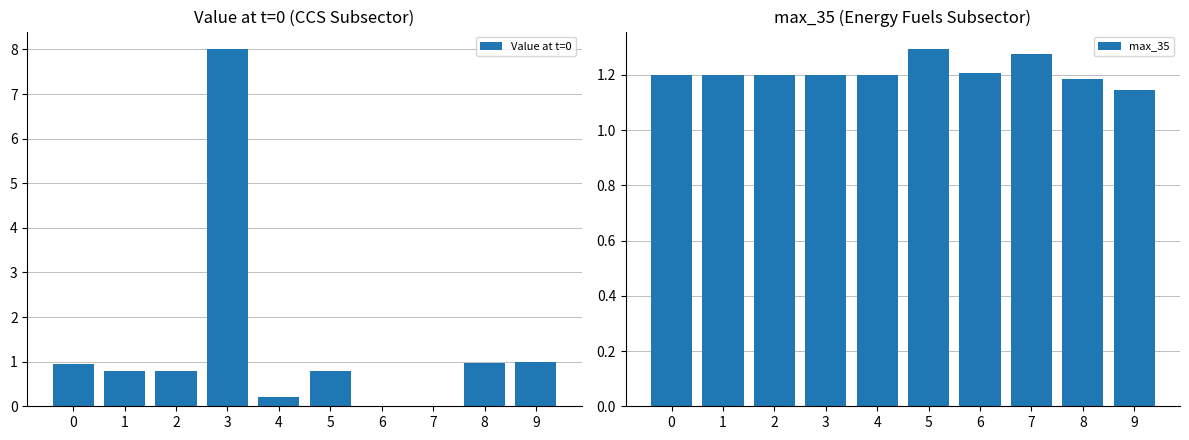

Rank the series by their average value, from lowest to highest.

max_35, Value at t=0